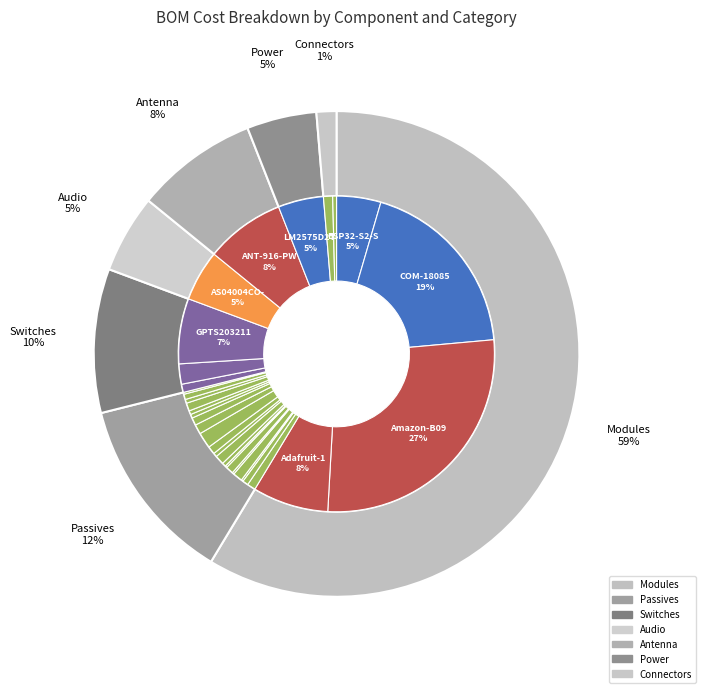

To the nearest percent, what is the average slice percentage?

3%